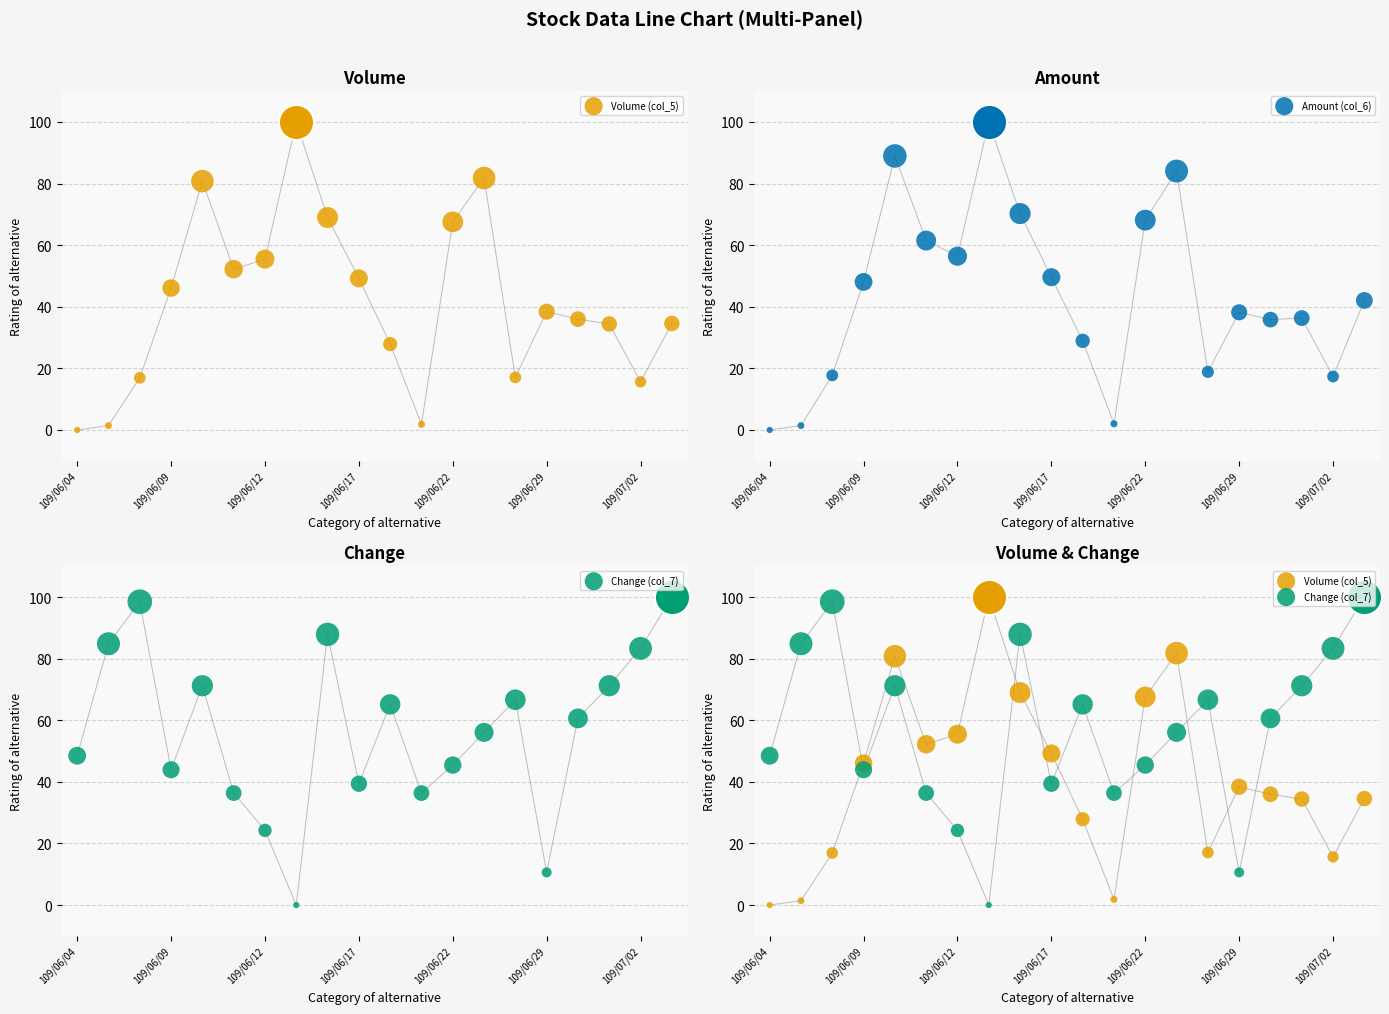

What are all the series names shown in the legend?

Volume (col_5), Amount (col_6), Change (col_7)